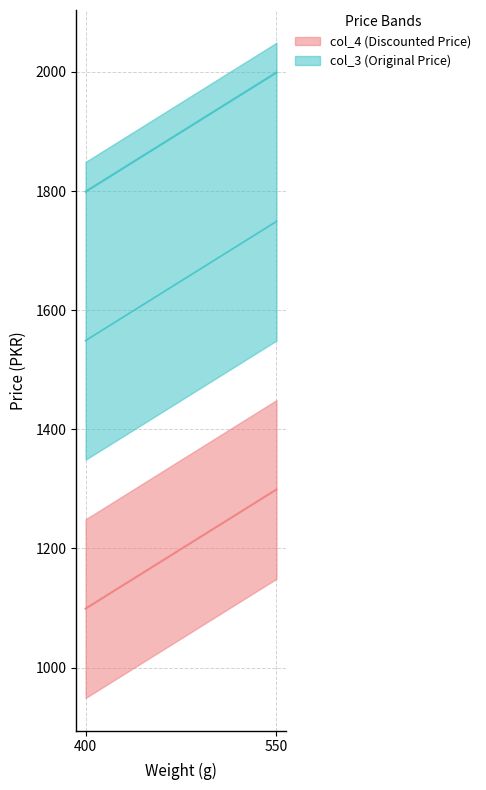

True or false: col_4 and x_values cross at least once.

False